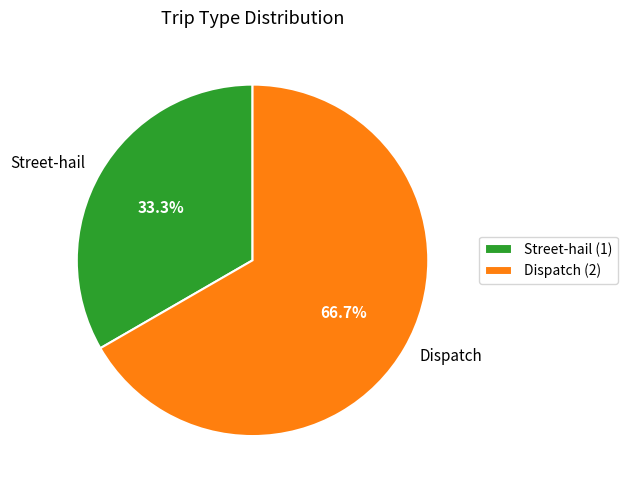

Between Dispatch and Street-hail, which is larger?

Dispatch